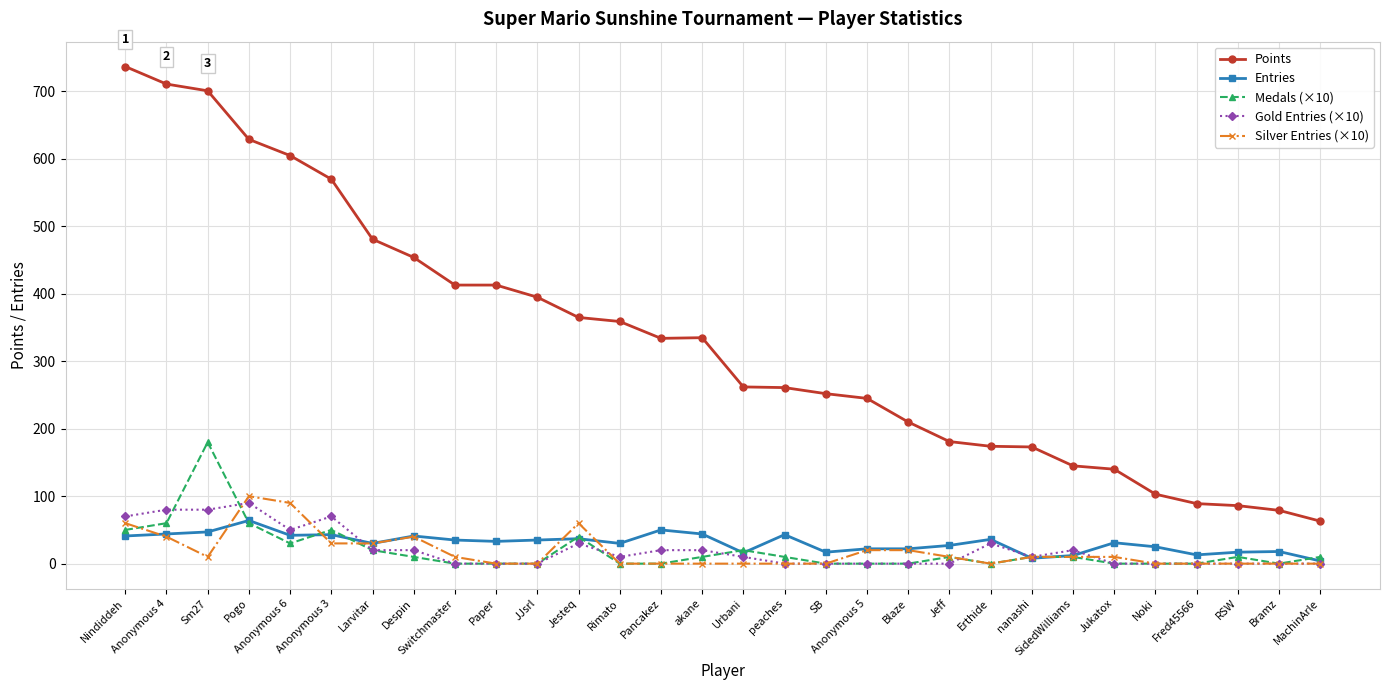

What is the label of the 16th point from the right?

akane